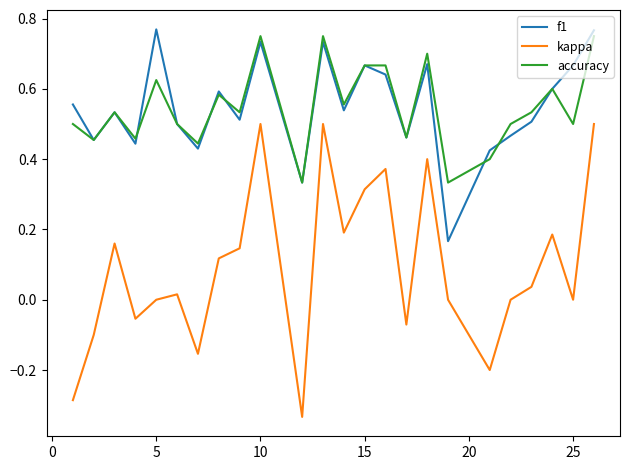

True or false: kappa and accuracy cross at least once.

False